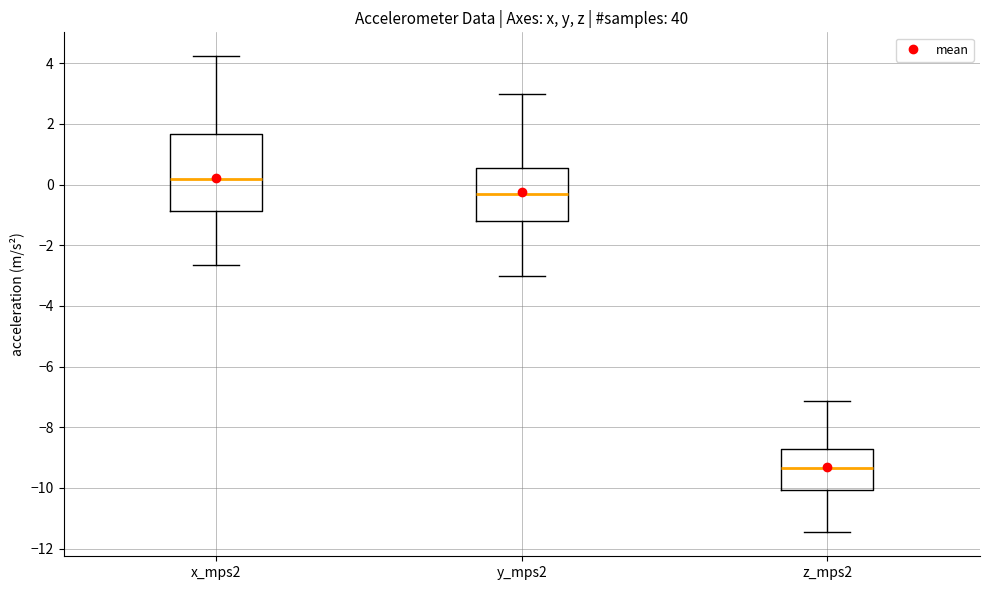

Comparing the boxes themselves (not the whiskers), which one is the tallest?

x_mps2